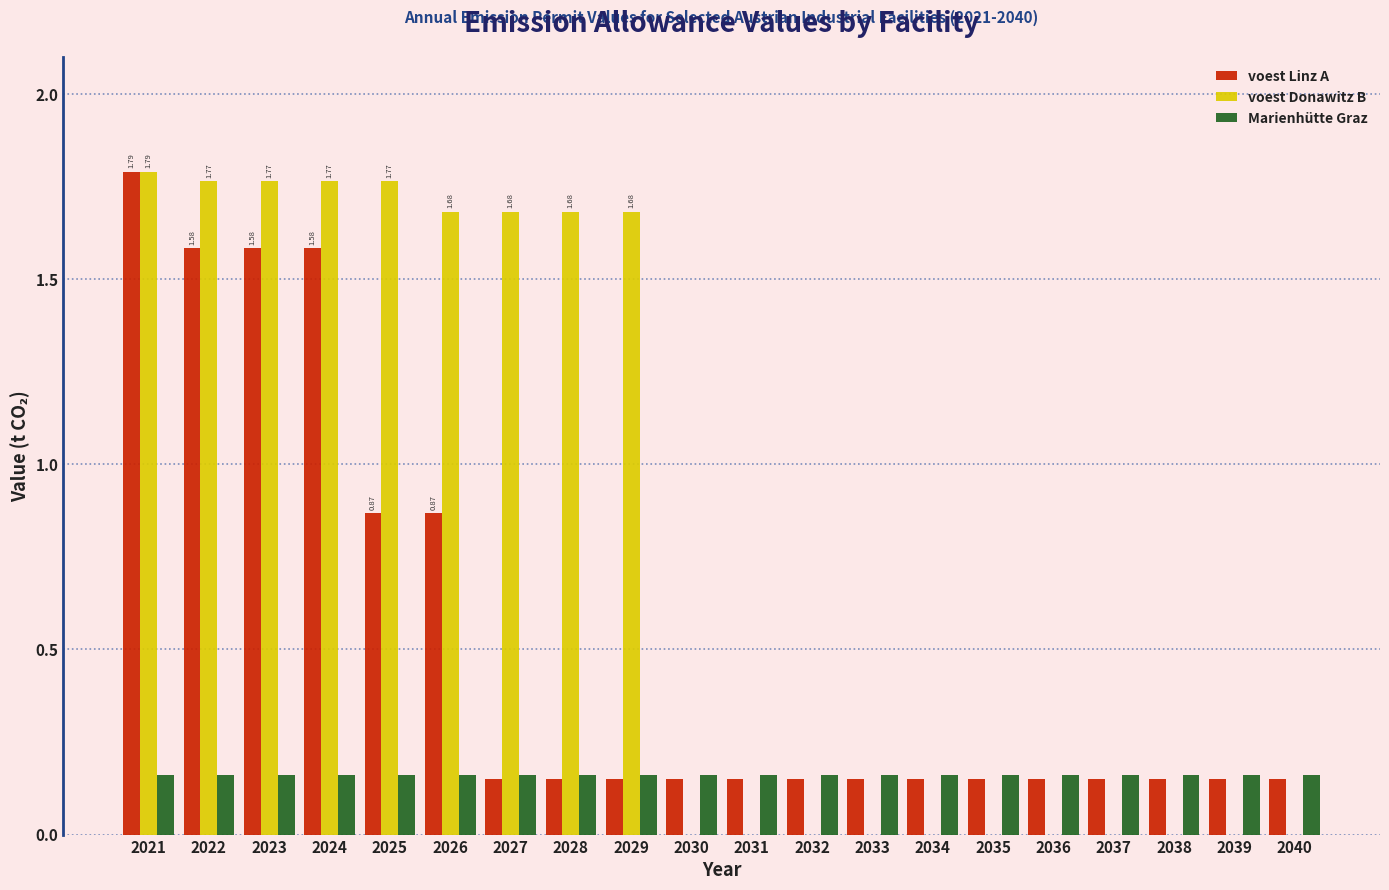

What is the sum of all Marienhütte Graz values?

3.2